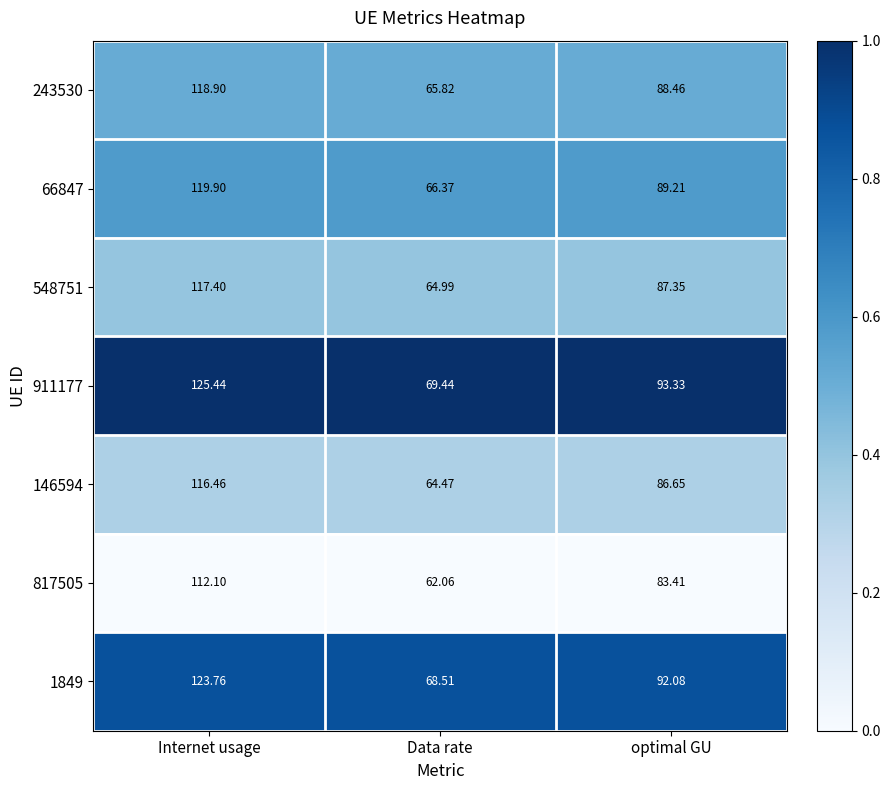

At which category does the chart reach its peak across all series?

Internet usage